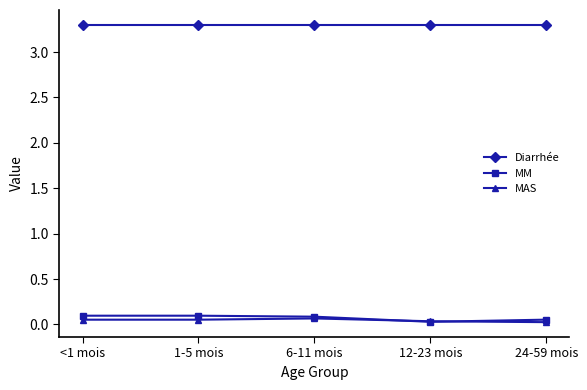

Which series has the largest total across all categories?

Diarrhée